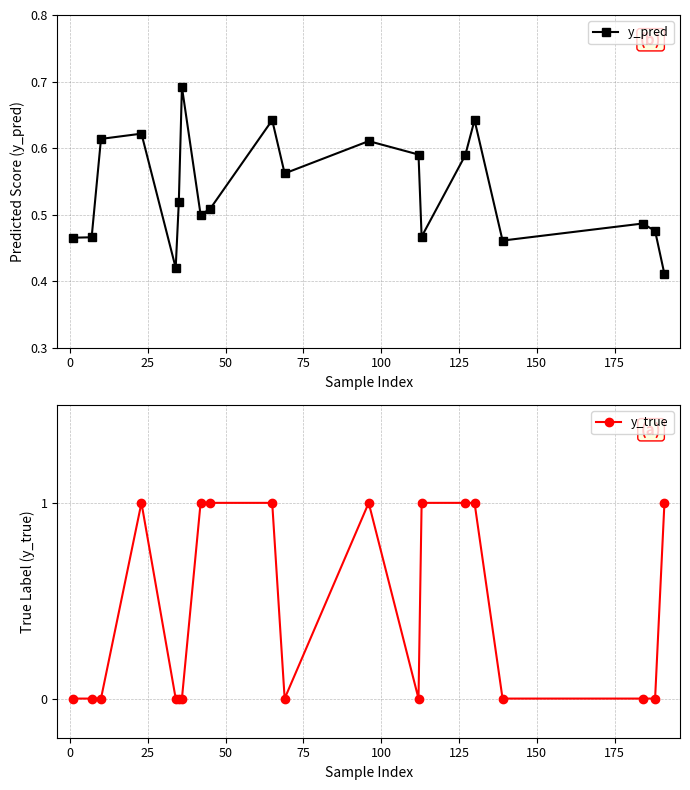

How many y_true values are between 0 and 1?

20